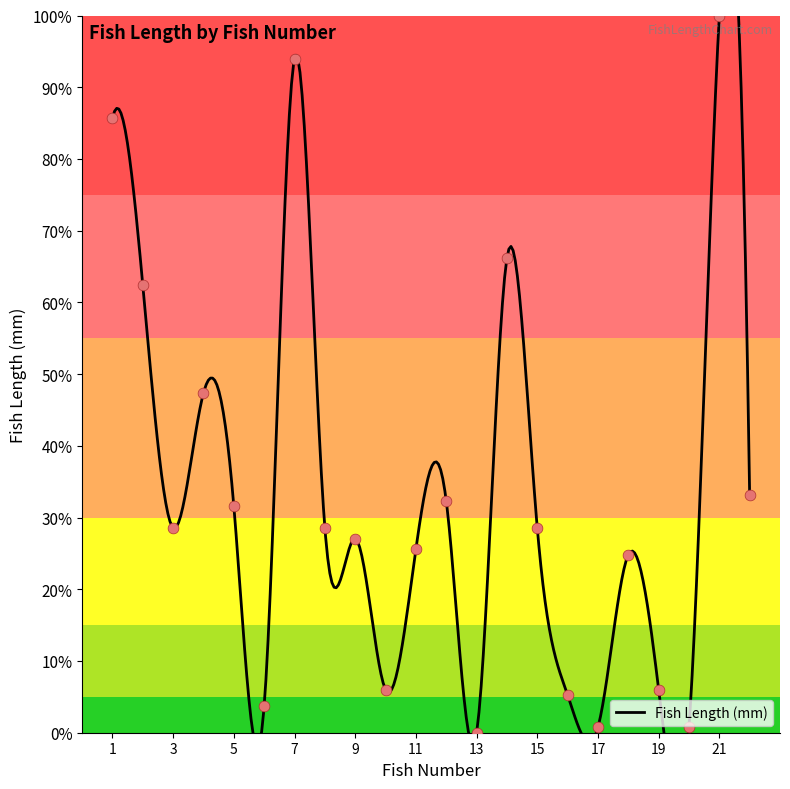

What is the change in value from 5 to 12?

+0.8